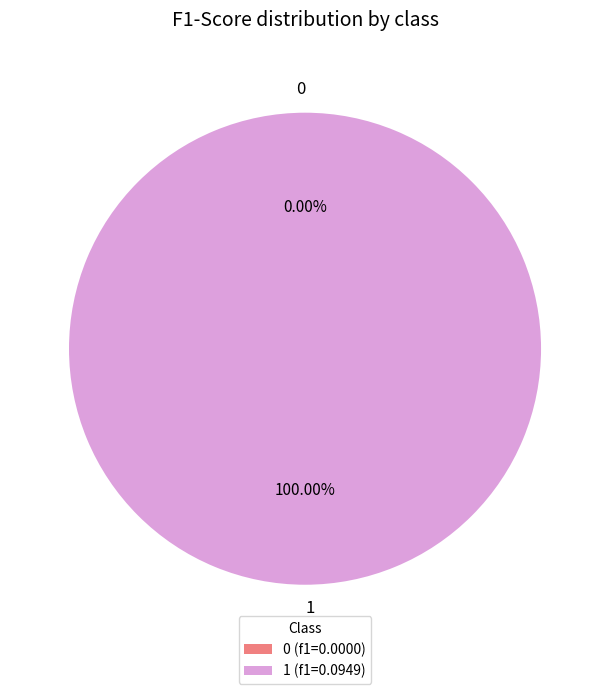

To the nearest percent, what is the average slice percentage?

50%